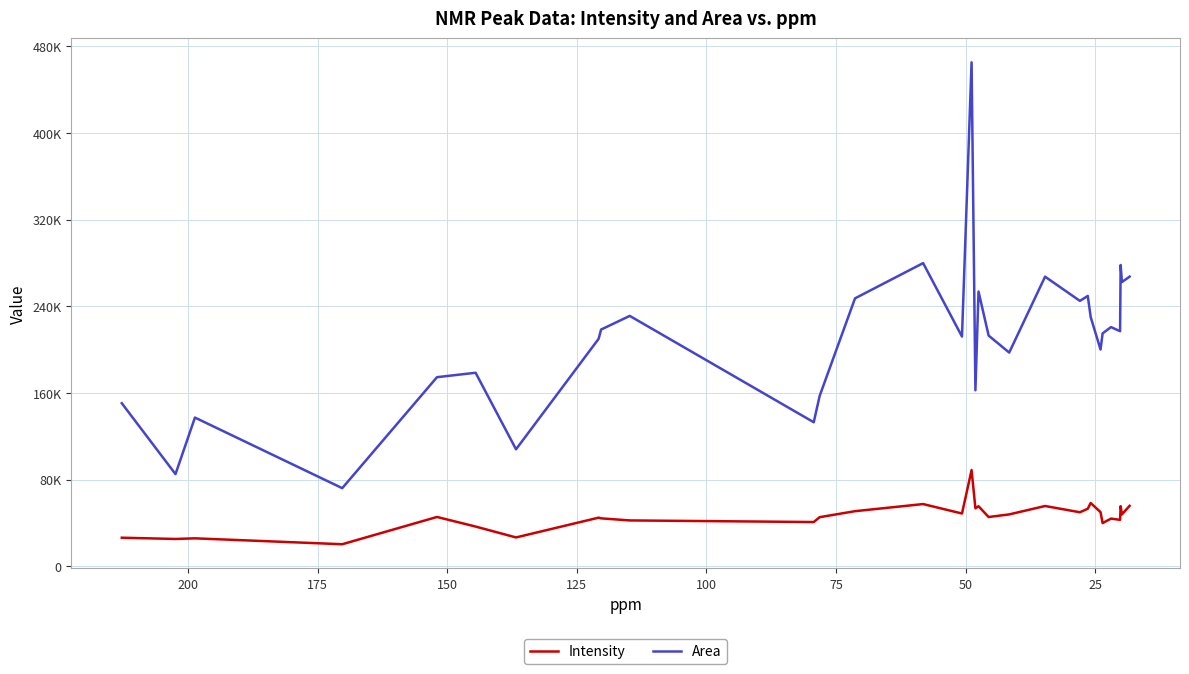

True or false: Intensity and Area cross at least once.

False